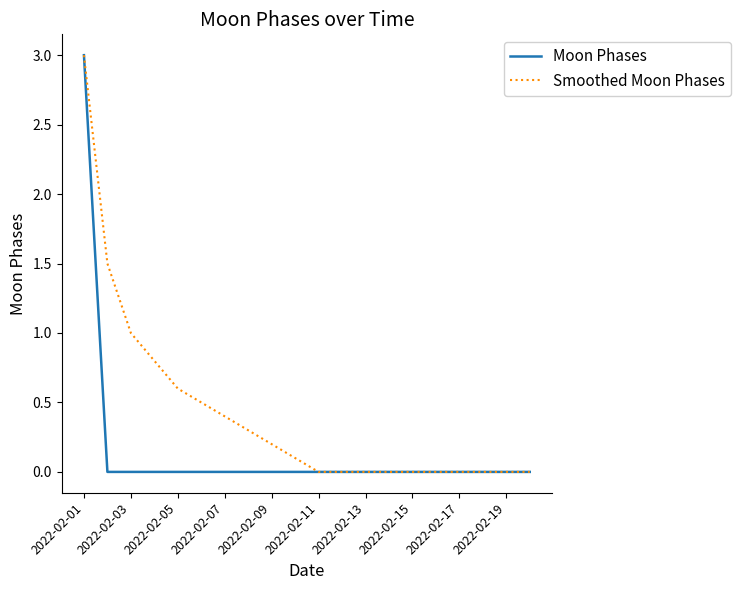

Which series has the largest total across all categories?

Smoothed Moon Phases